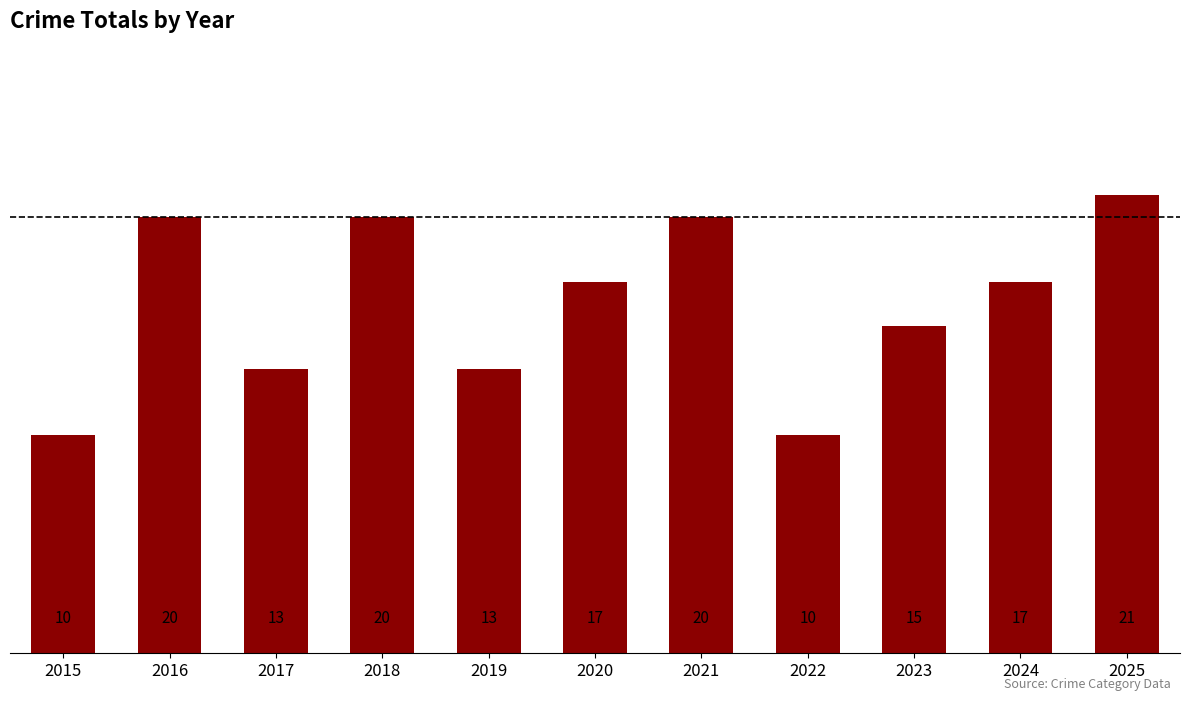

Is it true that the value at 2023 is 15?

True